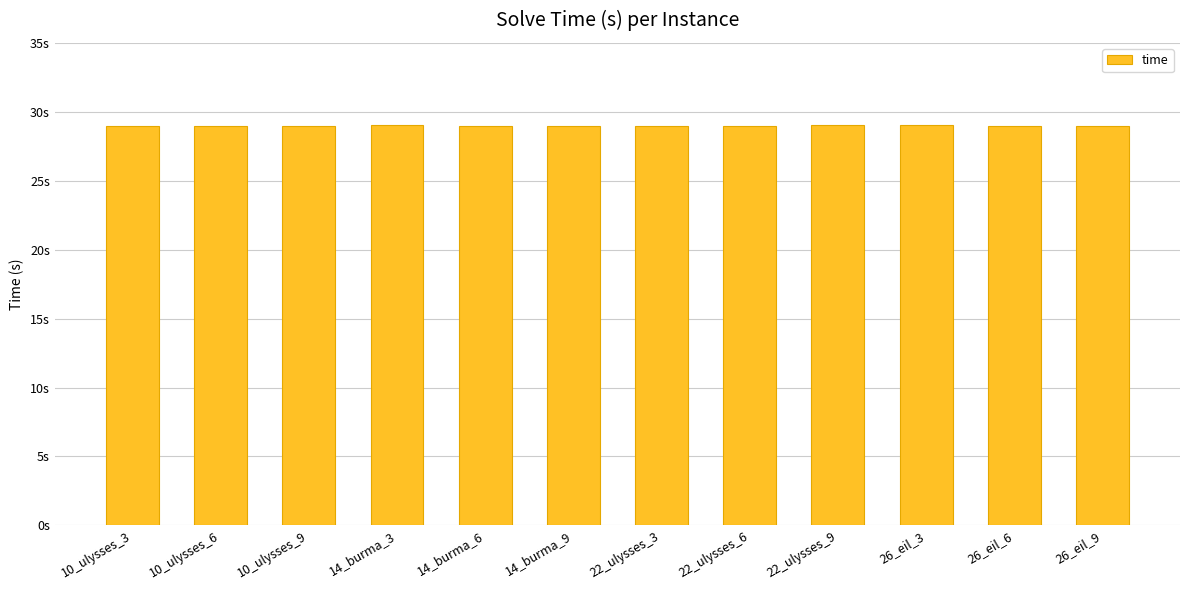

Are the bars horizontal?

No